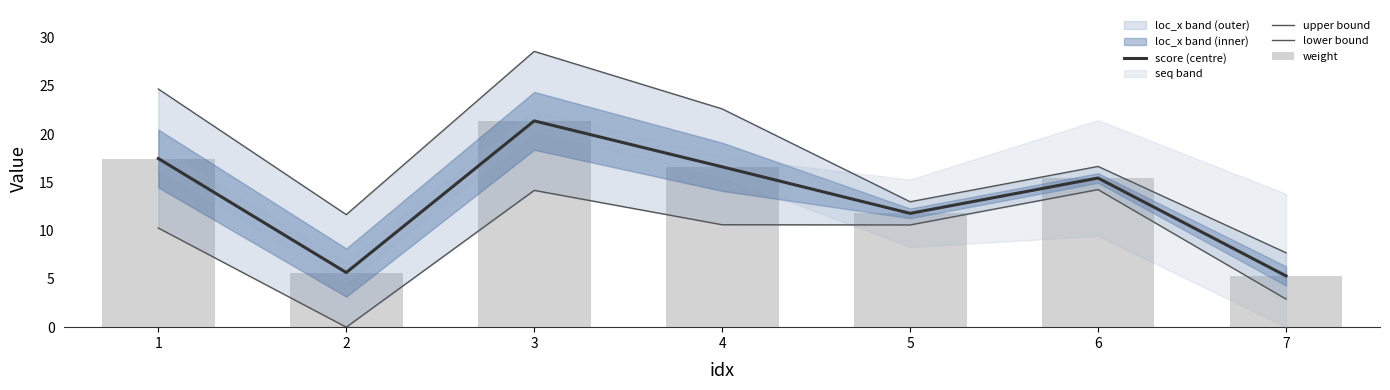

Which category has the lowest value in the lower bound series?

2